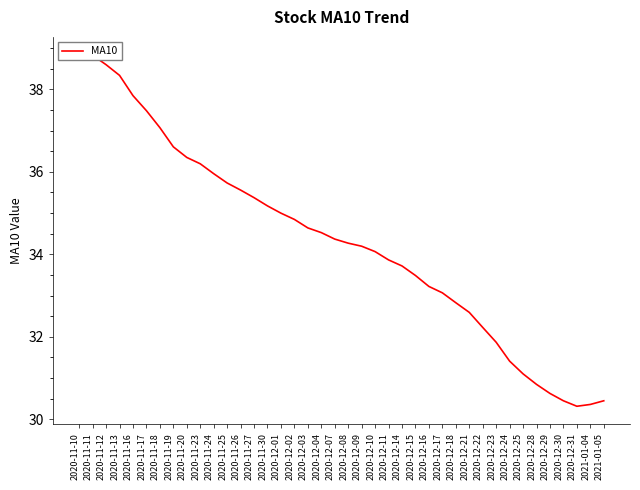

What is the sum of the values at 2020-12-24 and 2020-12-02?

66.3